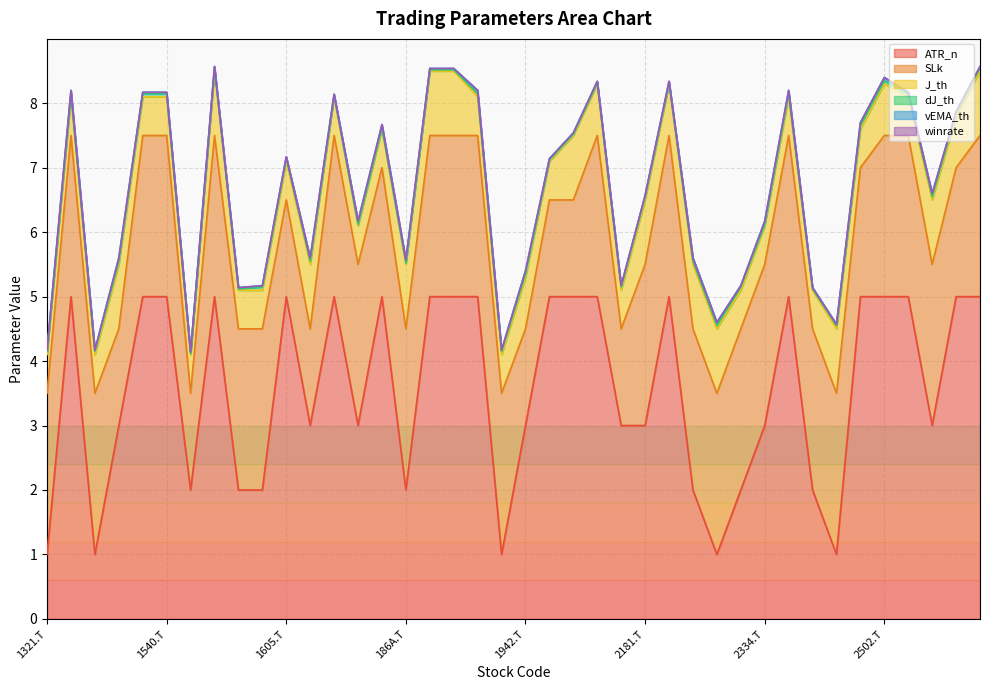

Is it true that winrate equals 0.0 at 2413.T?

True